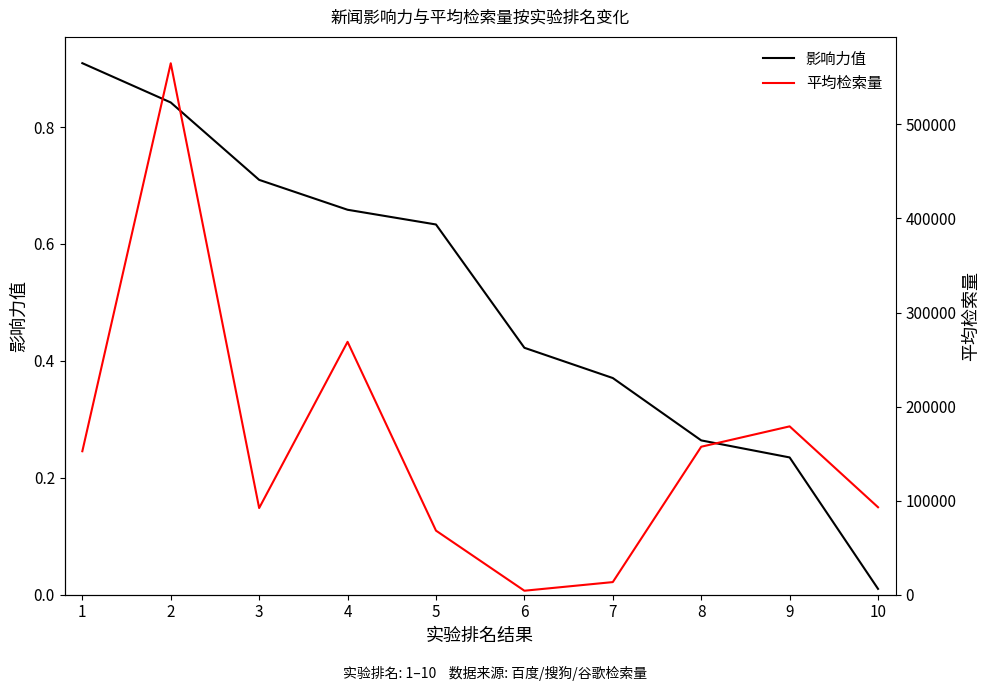

Is the value of 平均检索量 at 3 greater than the value of 影响力值 at 8?

Yes